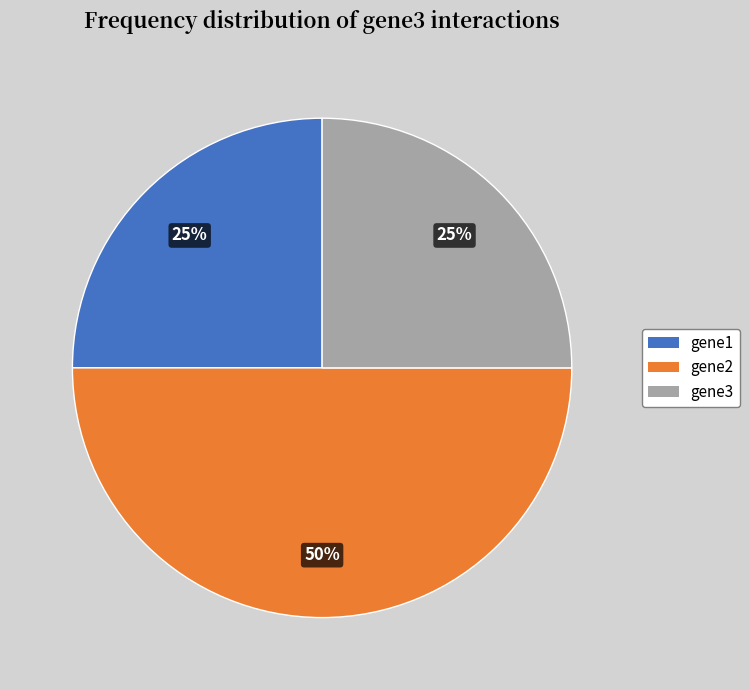

What percentage is the gene3 slice, to the nearest percent?

25%